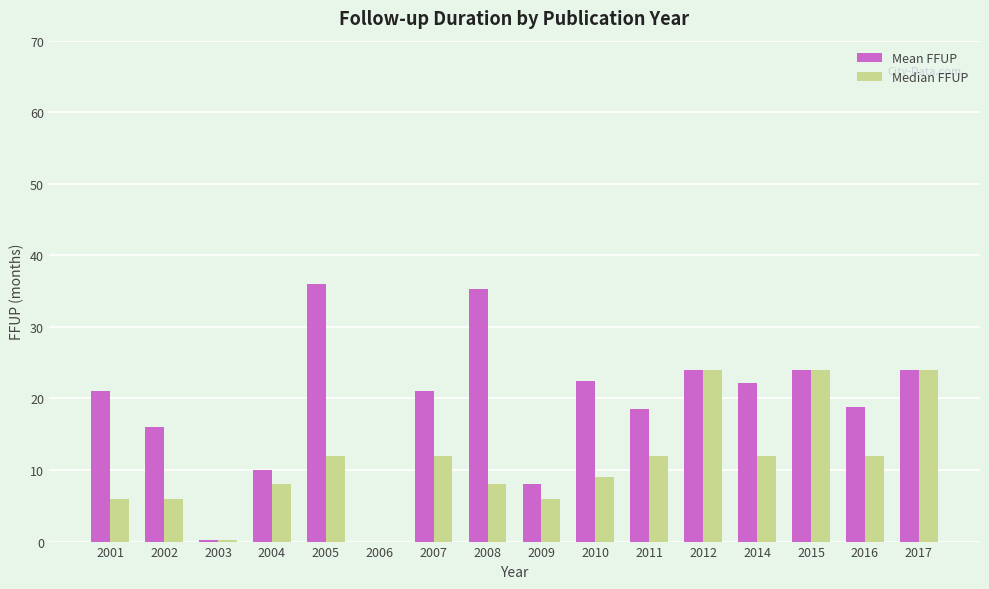

Which series changed the most between 2012 and 2014?

Median FFUP